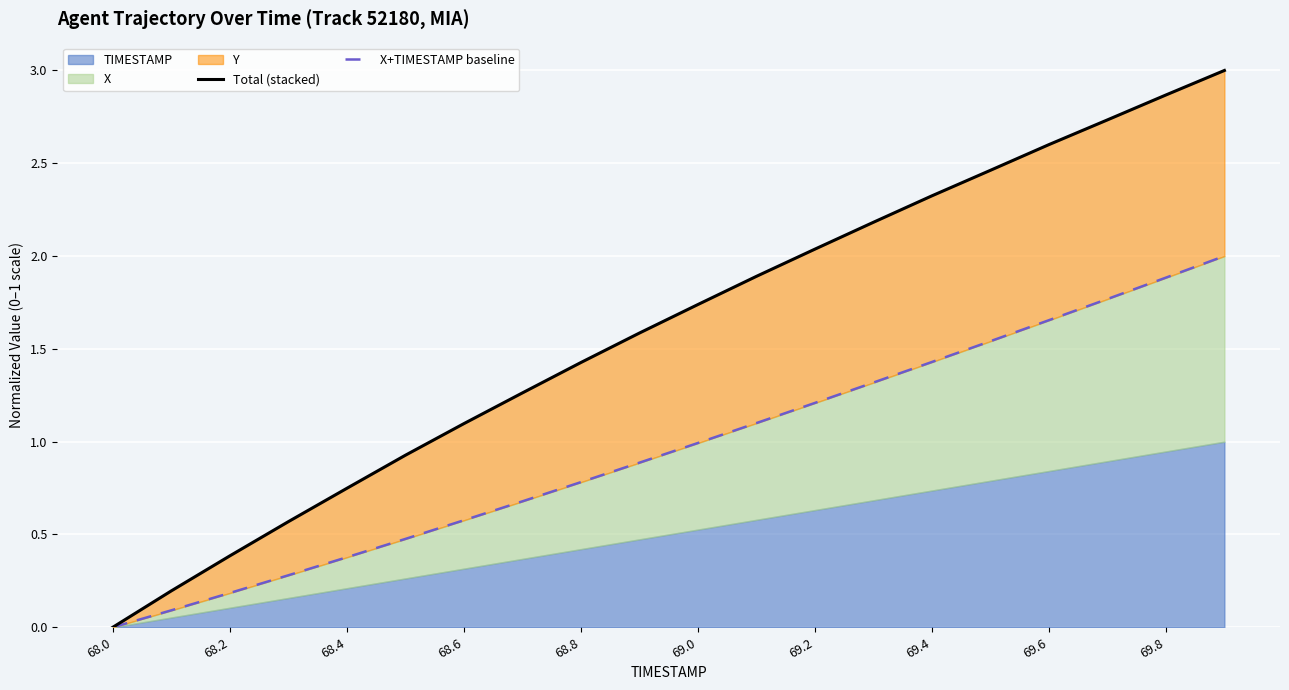

What is the difference between the Total (stacked) values at 19 and 12?

1.0